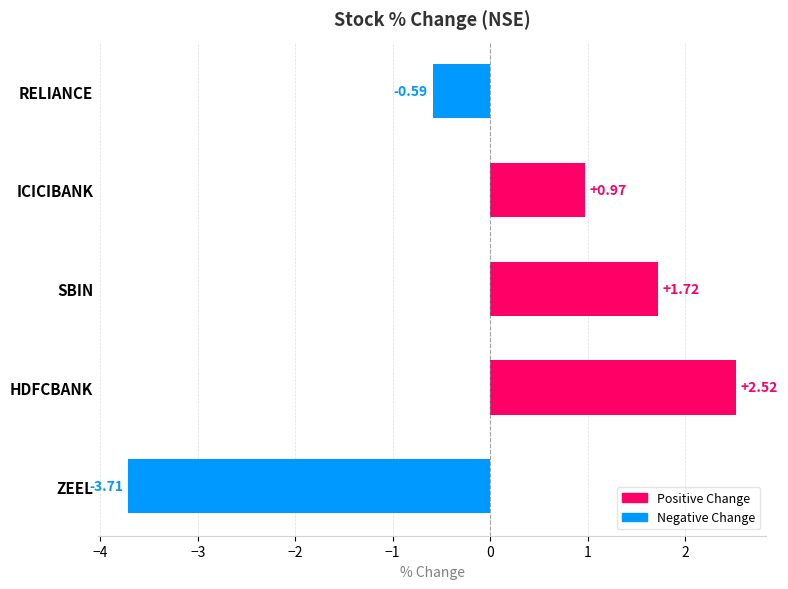

List the labels in order of value, smallest first.

ZEEL, RELIANCE, ICICIBANK, SBIN, HDFCBANK